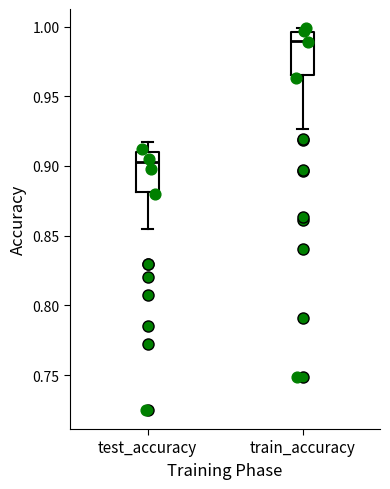

Reading left to right, read every box against the y-axis: the position of its median line, the range the box covers, and the ends of its whiskers. The values are not printed on the chart, so give them approximately, as read against the axis.

test_accuracy: median 0.905, box 0.880 to 0.910, whiskers 0.855 to 0.920
train_accuracy: median 0.990, box 0.965 to 0.995, whiskers 0.925 to 1.000